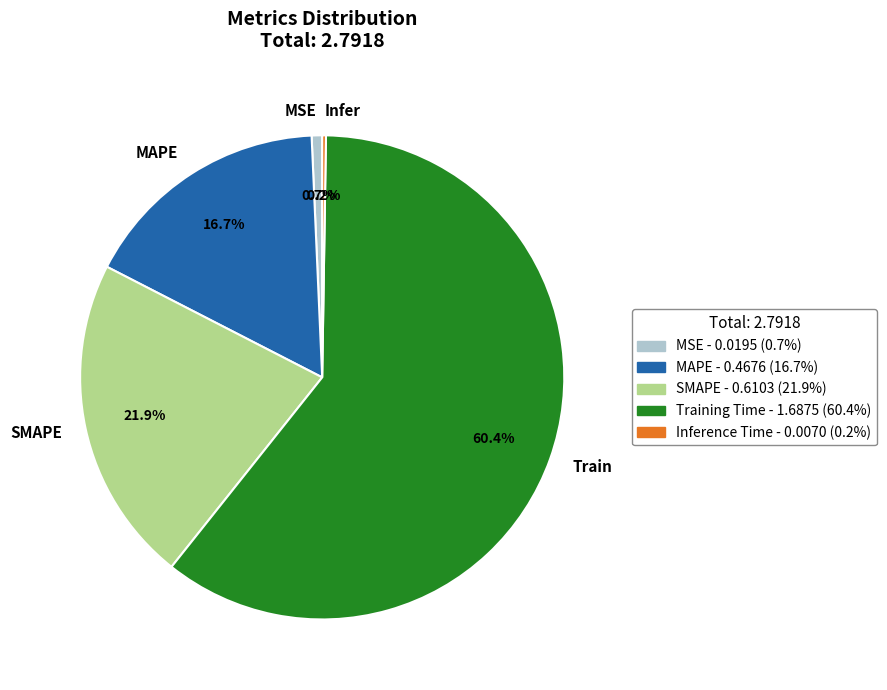

Do SMAPE and MAPE together represent more than half of the pie?

No